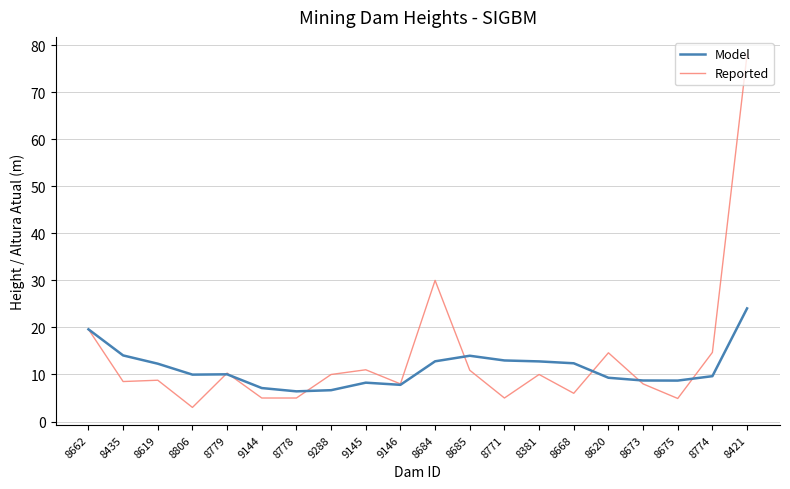

What is the average value of the Model series?

11.4